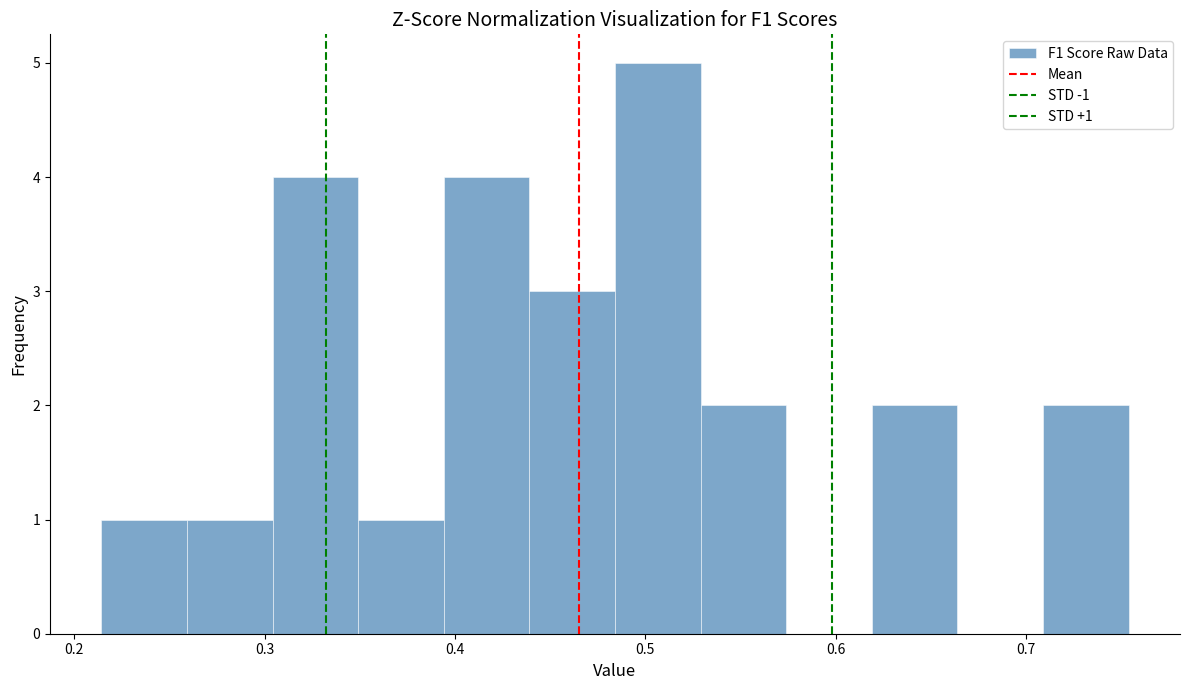

Over which range of the x-axis is the bar tallest?

0.48 to 0.53